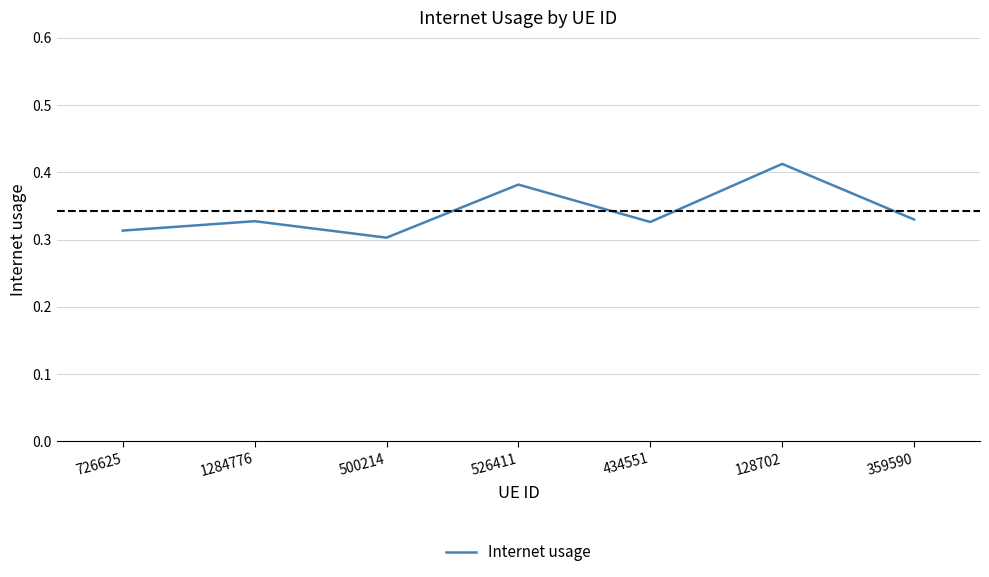

Does the chart display data point markers on the line(s)?

No